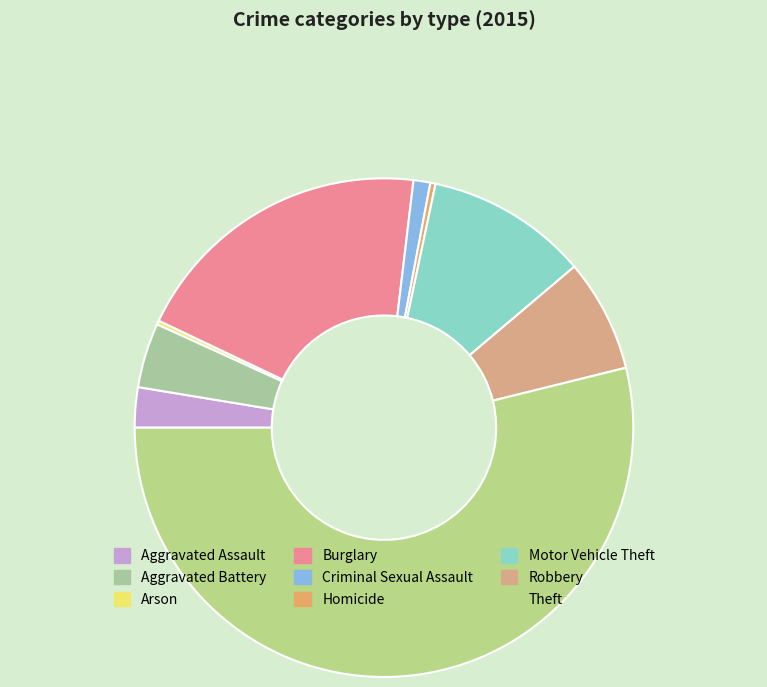

Does any single category account for the majority?

Yes